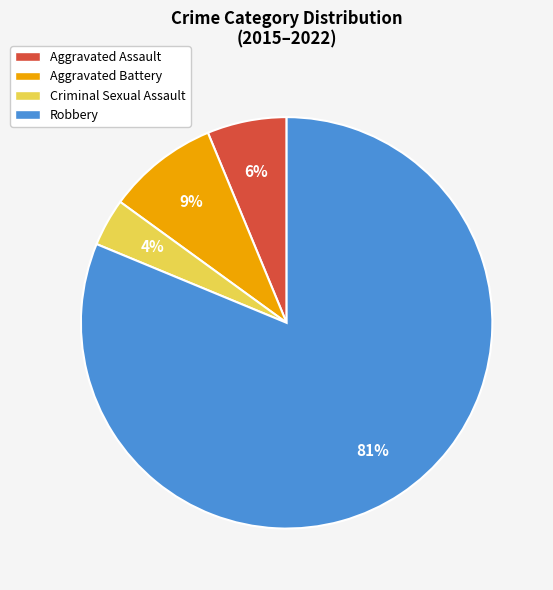

Is there a majority slice in this chart?

Yes